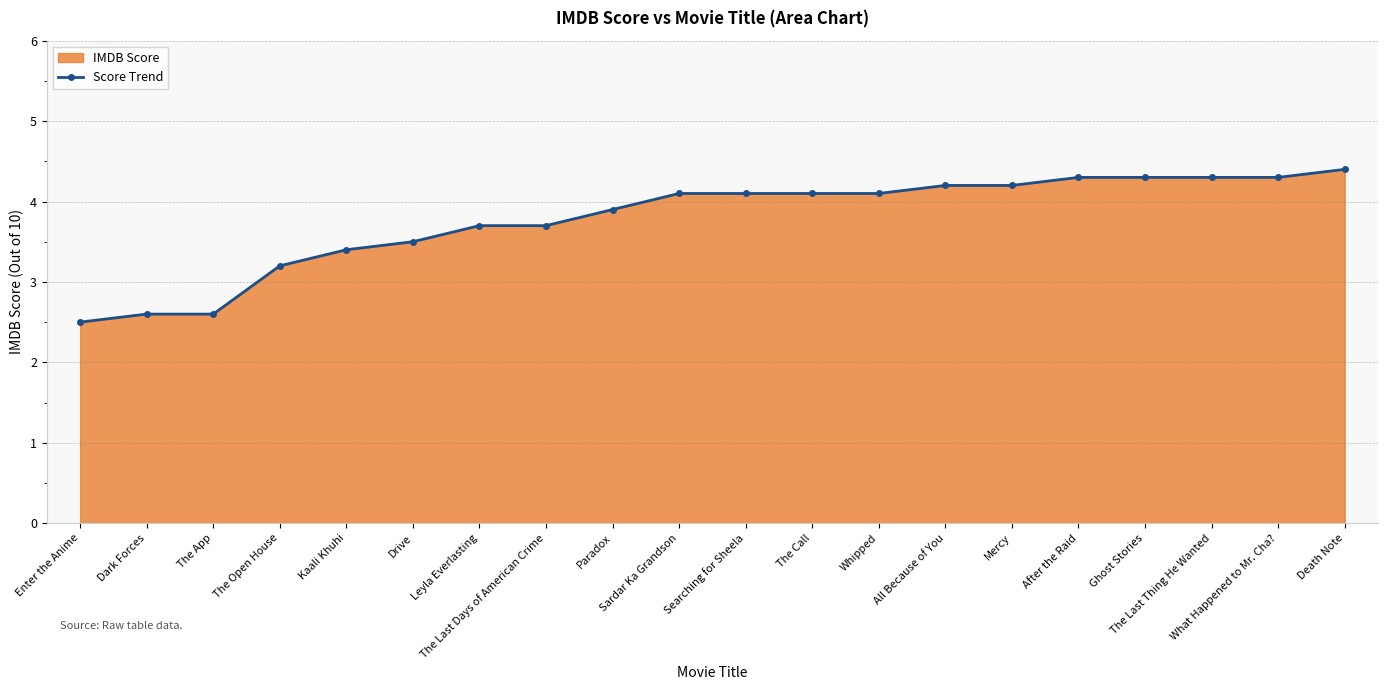

Rank the categories by value from highest to lowest.

Death Note, After the Raid, Ghost Stories, The Last Thing He Wanted, What Happened to Mr. Cha?, All Because of You, Mercy, Sardar Ka Grandson, Searching for Sheela, The Call, Whipped, Paradox, Leyla Everlasting, The Last Days of American Crime, Drive, Kaali Khuhi, The Open House, Dark Forces, The App, Enter the Anime